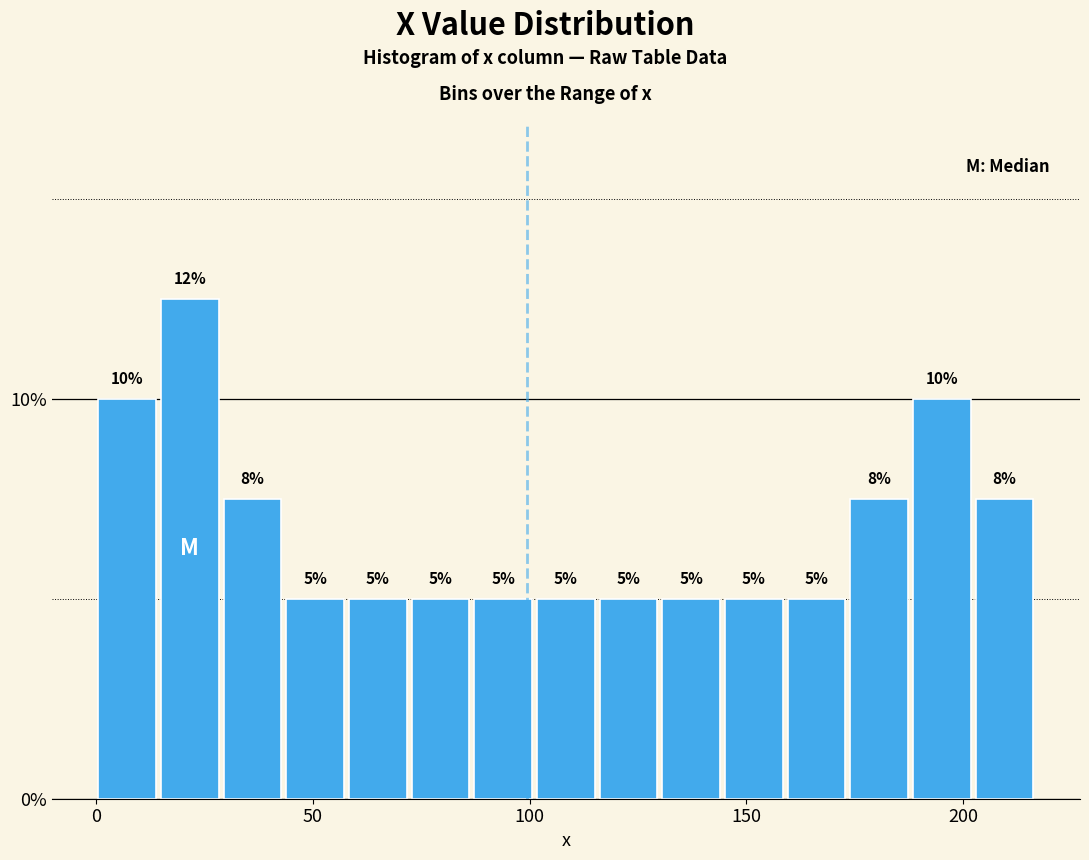

Read against the x-axis, roughly where is the centre of the tallest bar?

20